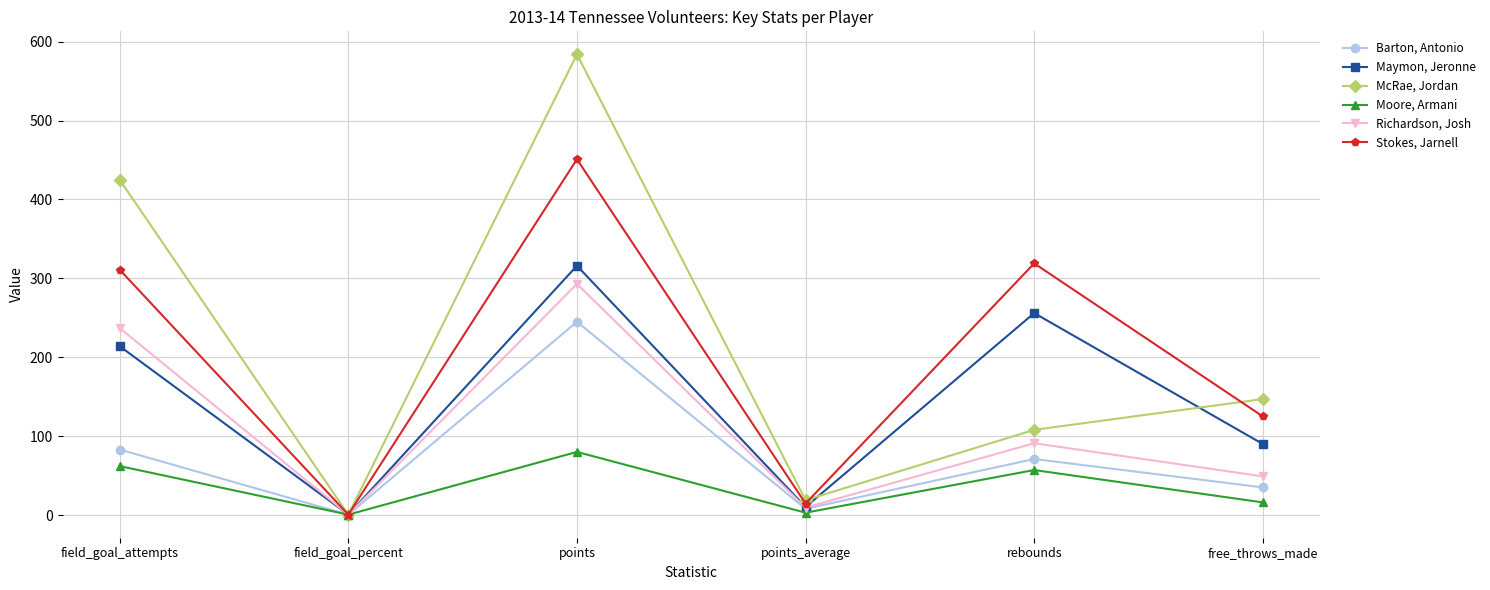

At which category is the sum across all series the highest?

points